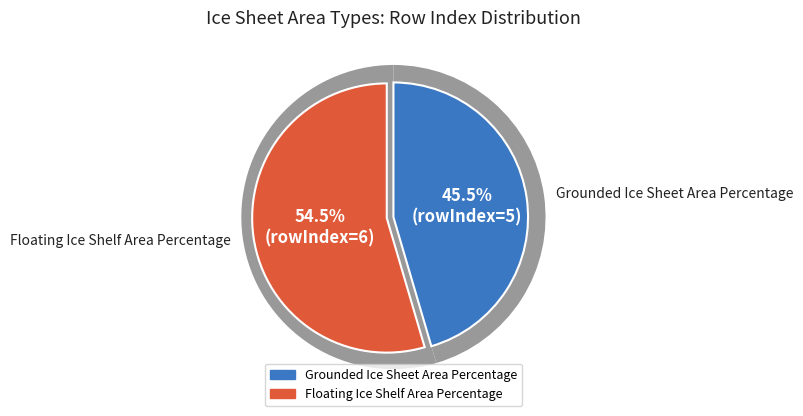

Which category has the smallest portion of the pie?

Grounded Ice Sheet Area Percentage